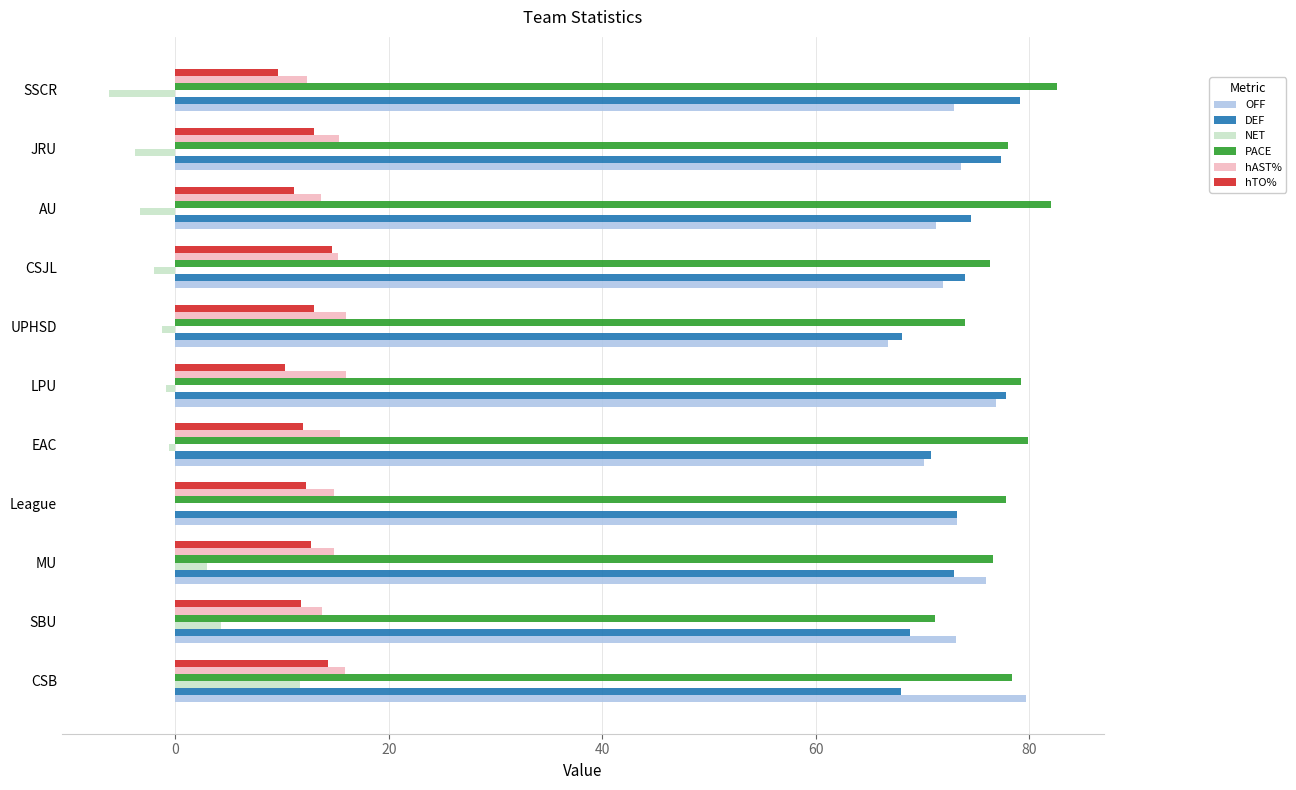

The value of PACE at JRU is 78.1. True or false?

True